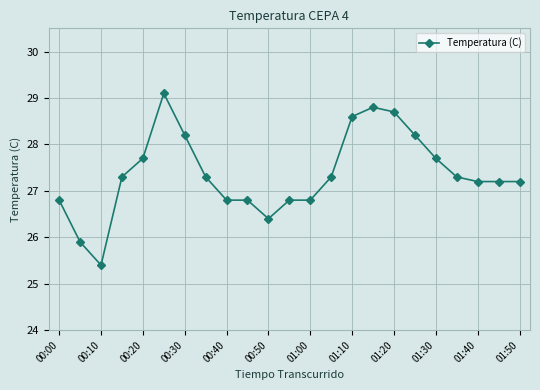

What is the value of the 16th point from the left?

28.8